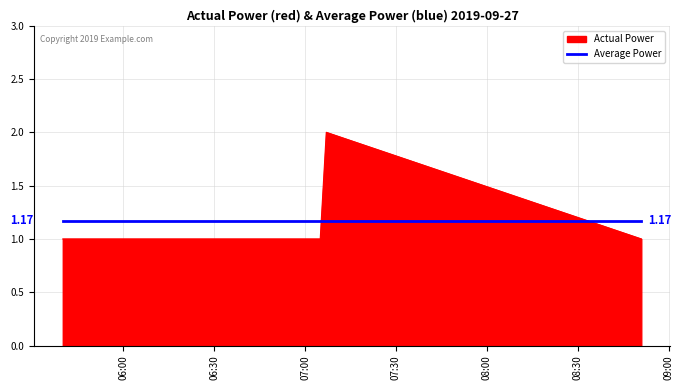

What is the difference between the maximum and second lowest values in the Actual Power series?

1.0